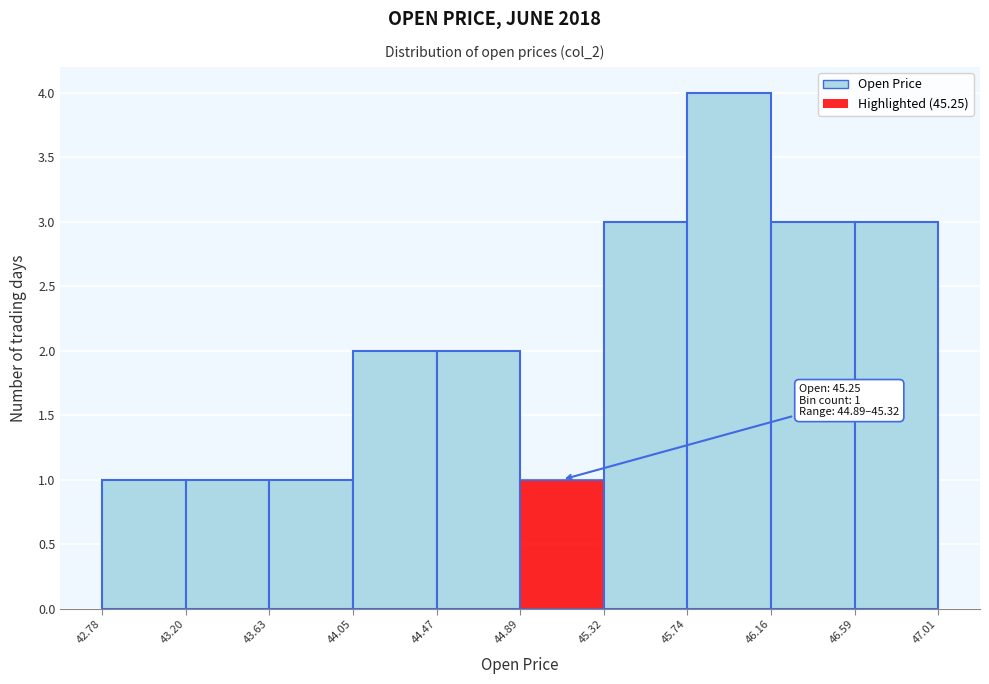

Which range on the x-axis has the tallest bar?

45.74 to 46.16